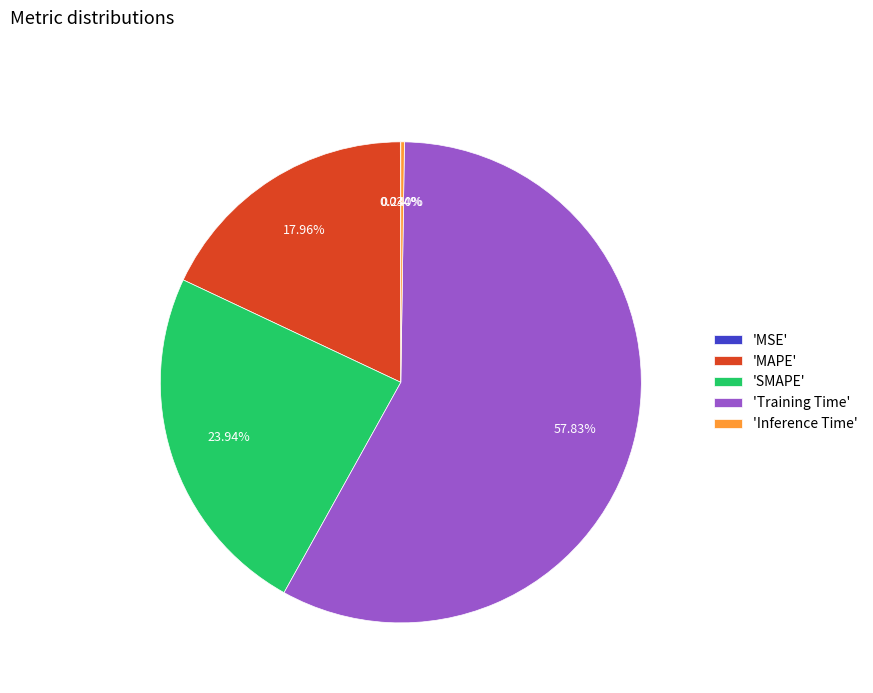

What is the majority slice?

'Training Time'